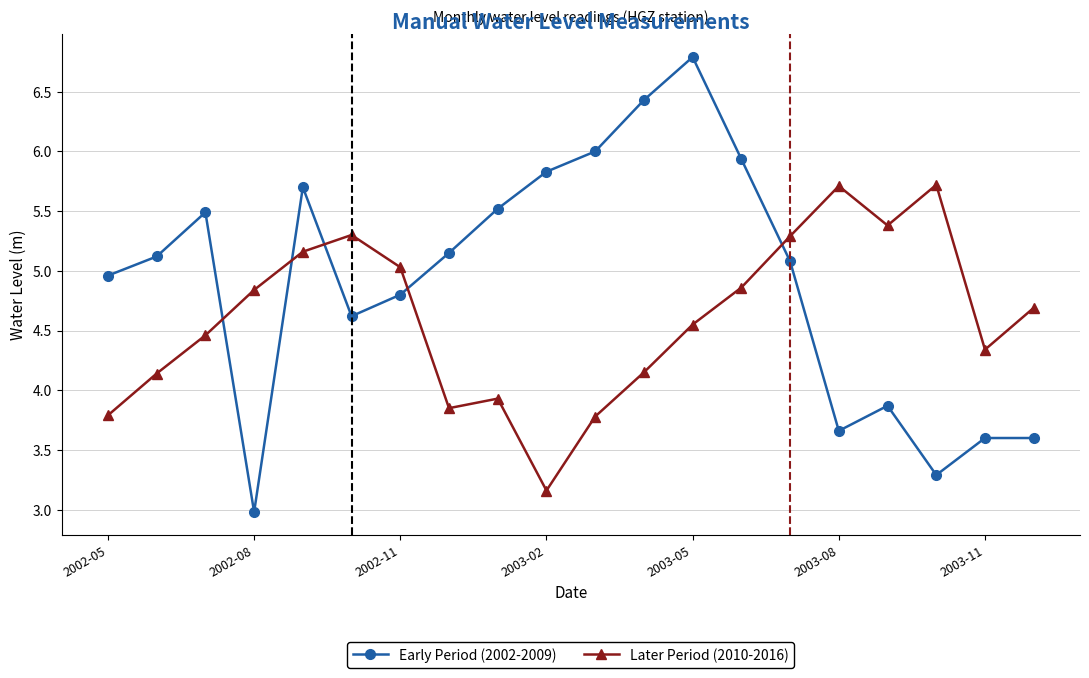

What is the value of the Early Period (2002-2009) point at the 5th from the left?

5.7